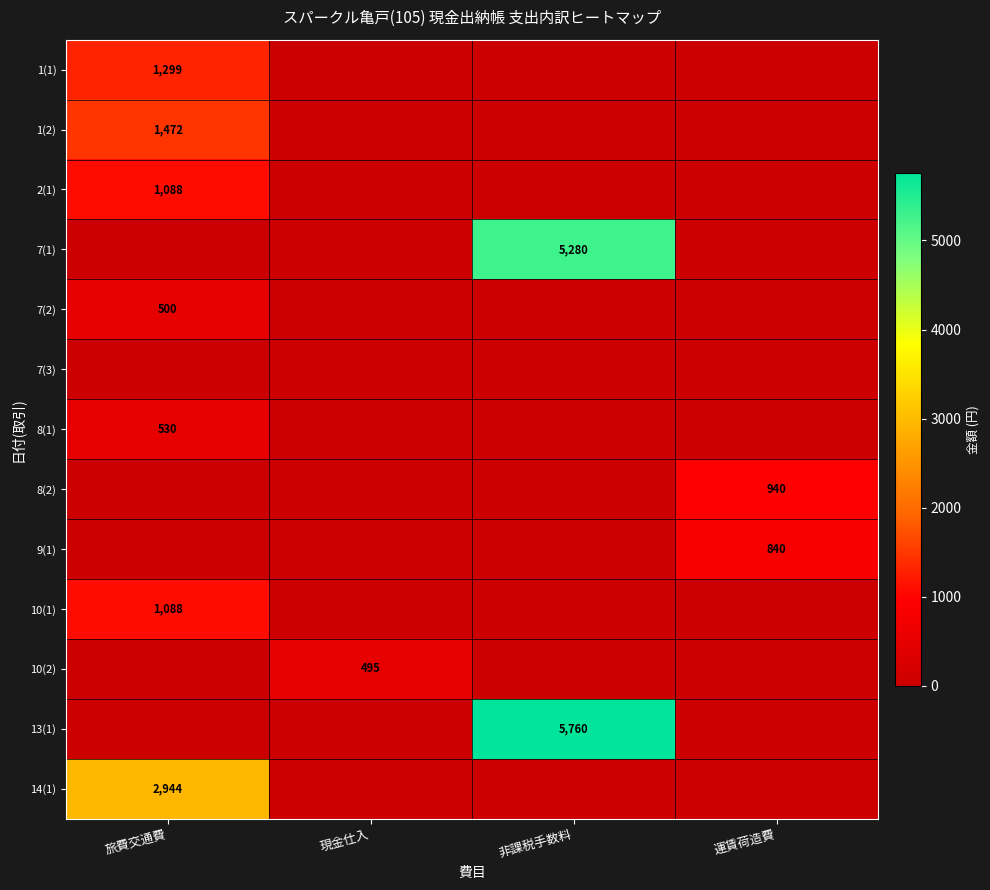

True or false: 10(2) has a value of 146 at 現金仕入.

False